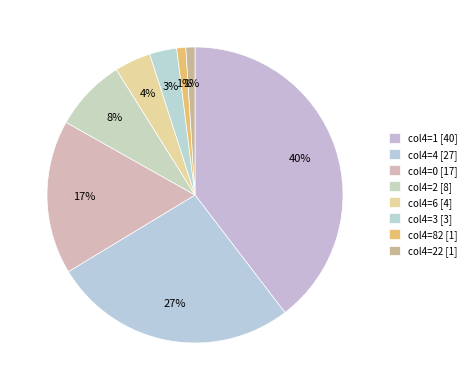

Count the number of slices in the pie.

8